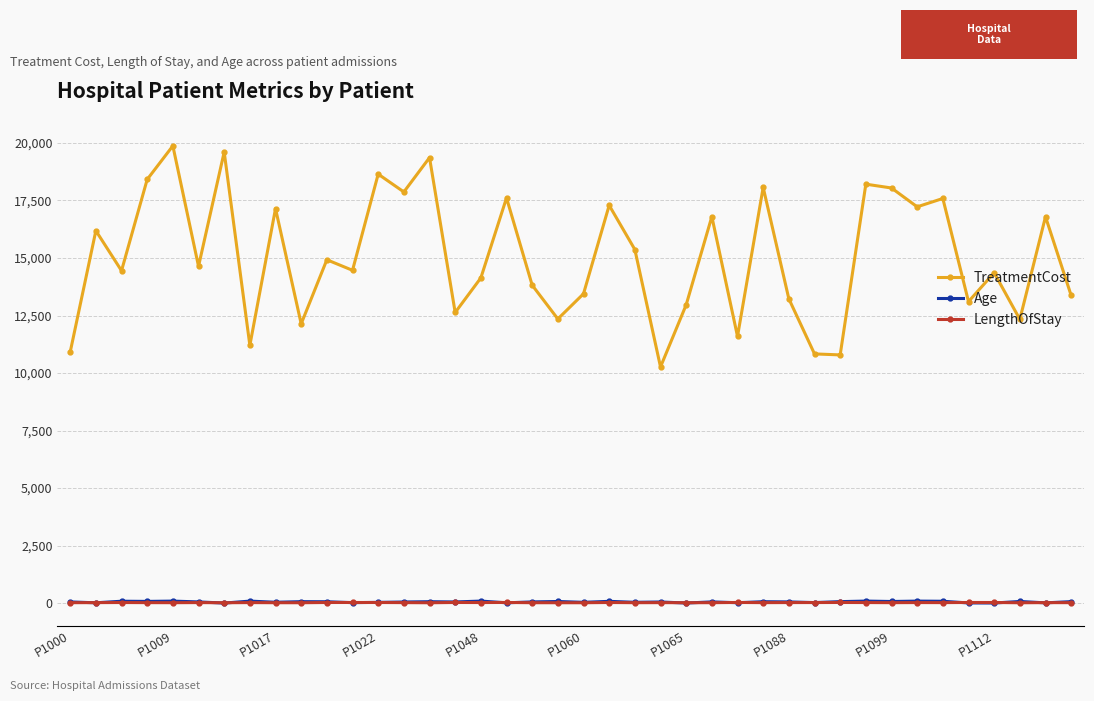

Which series has the largest range (max minus min)?

TreatmentCost